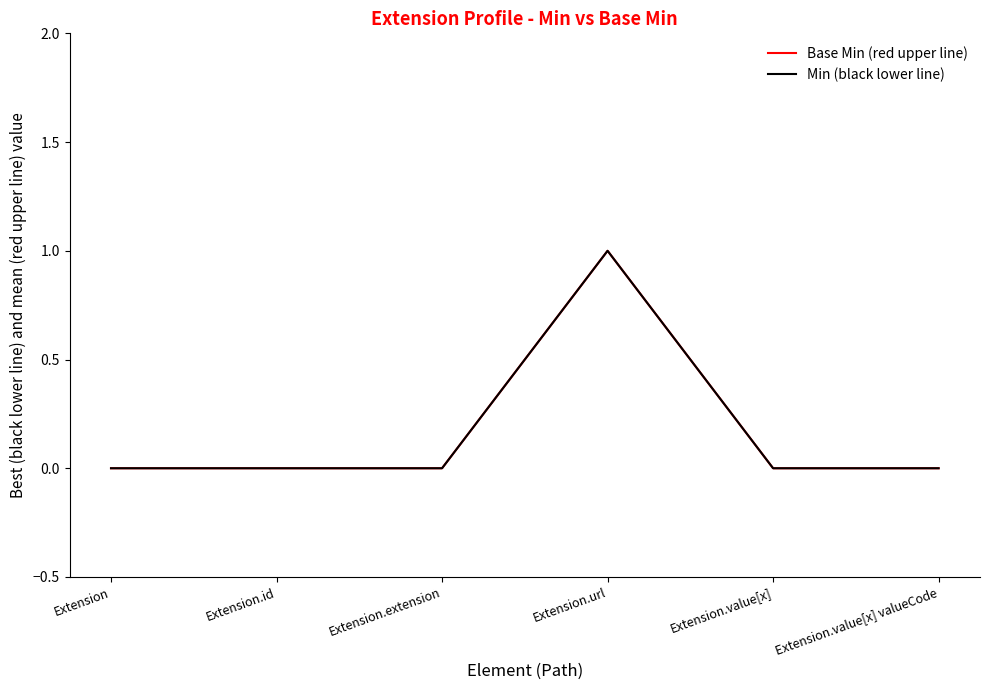

True or false: Min (black lower line) and Base Min (red upper line) intersect in this chart.

False